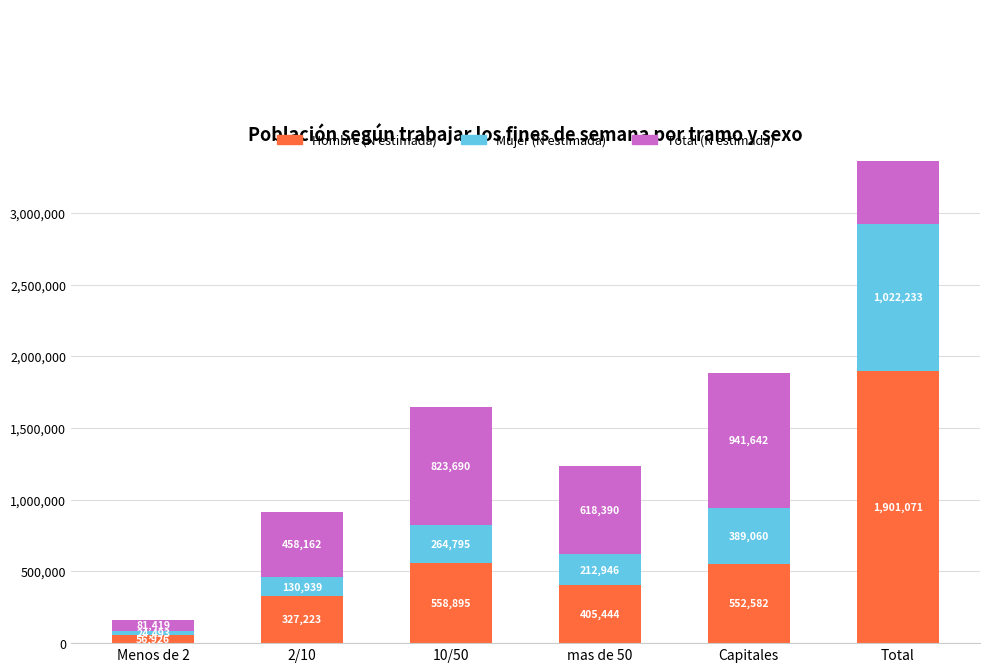

Is the value of Total (N estimada) at 2/10 greater than the value of Mujer (N estimada) at 10/50?

Yes